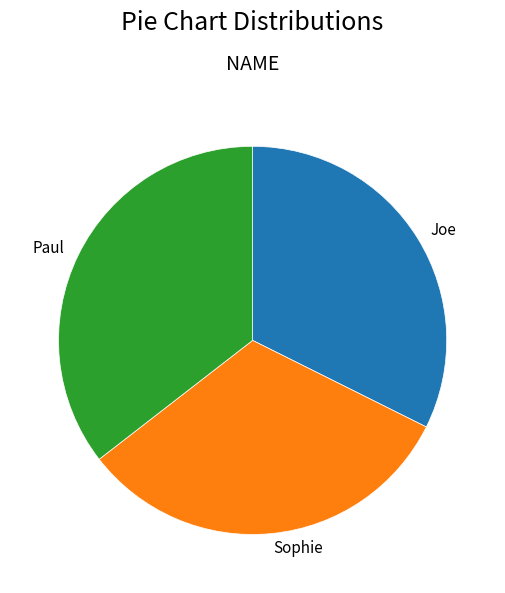

True or false: Sophie accounts for 32% of the total.

True